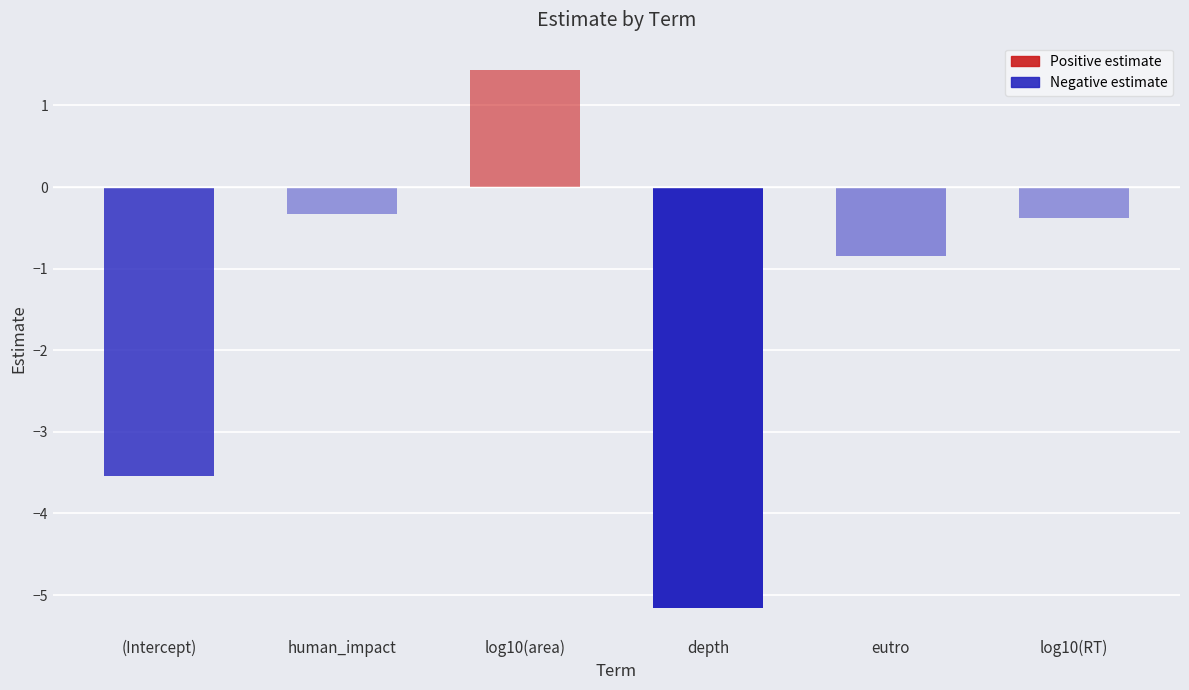

The chart shows a value of -0.2 at human_impact. True or false?

False